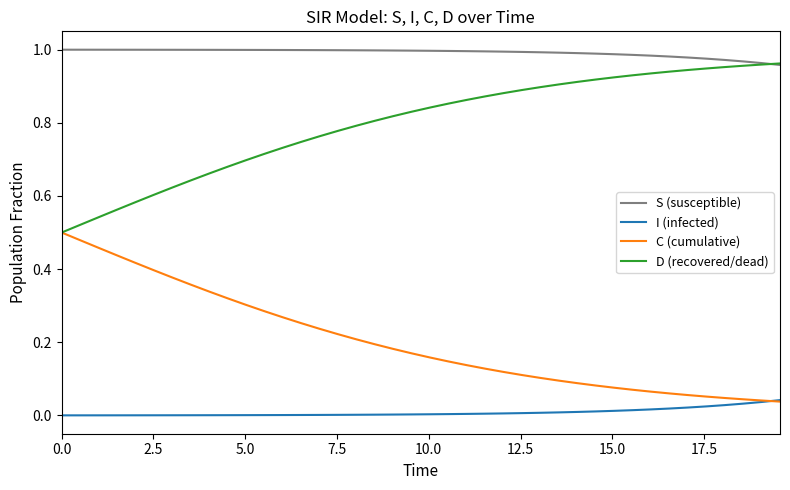

List the series in order of their overall mean, lowest first.

I (infected), C (cumulative), D (recovered/dead), S (susceptible)